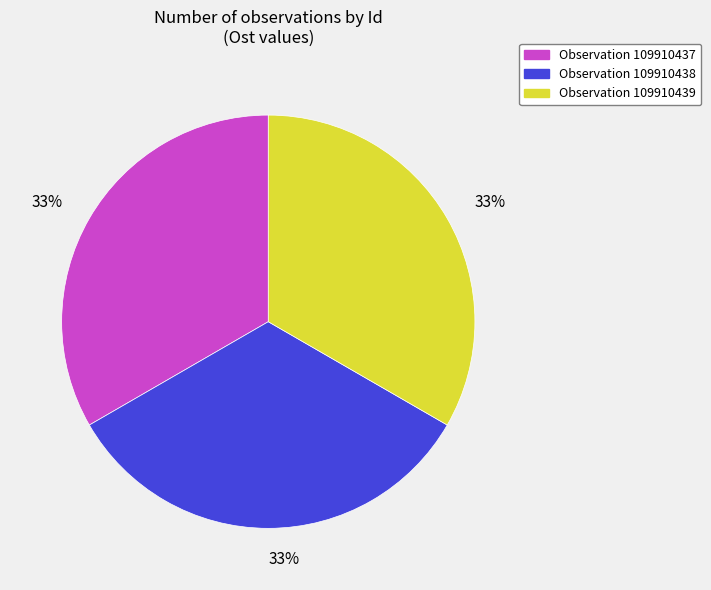

True or false: Observation 109910439 accounts for 21% of the total.

False